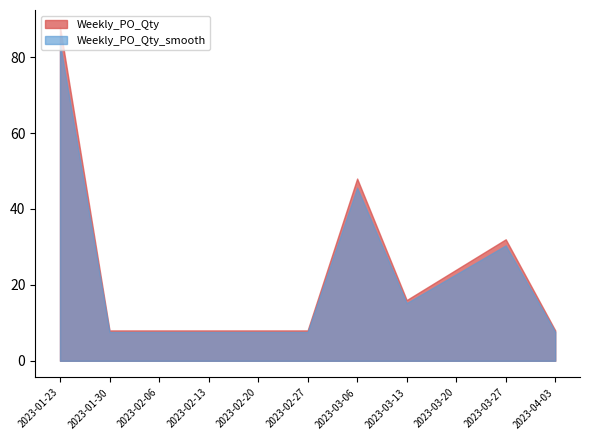

What is the difference between the maximum and minimum values?

80